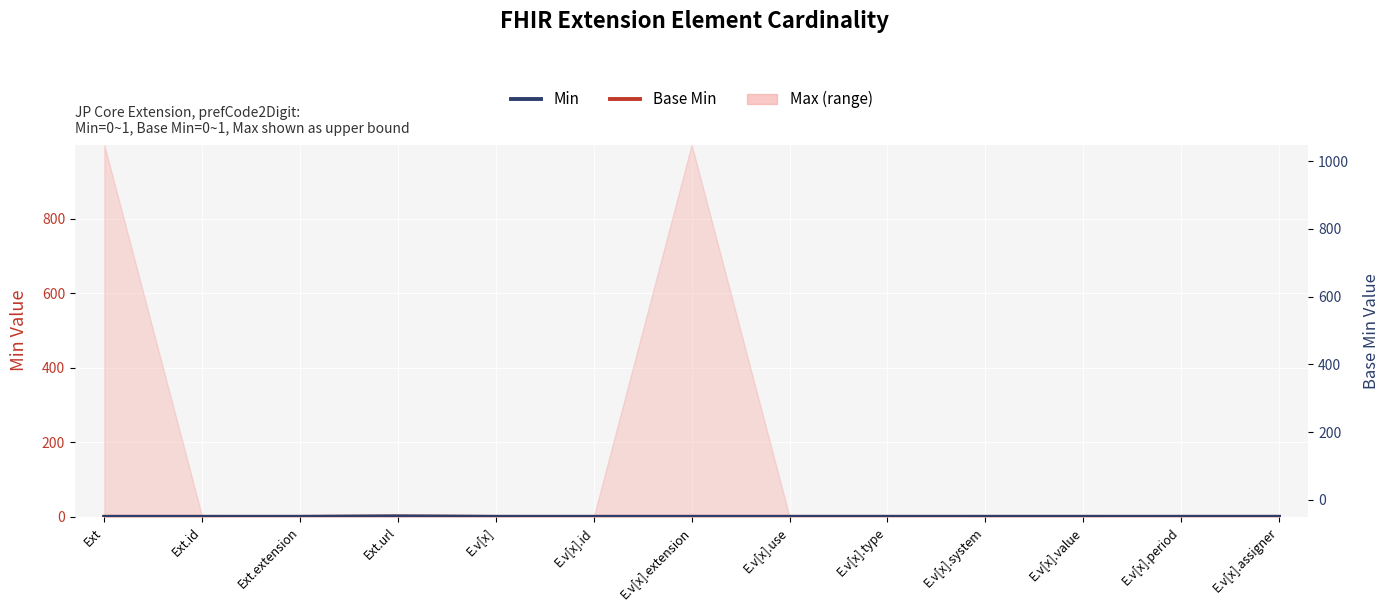

Which category has the highest value in the Min series?

Ext.url